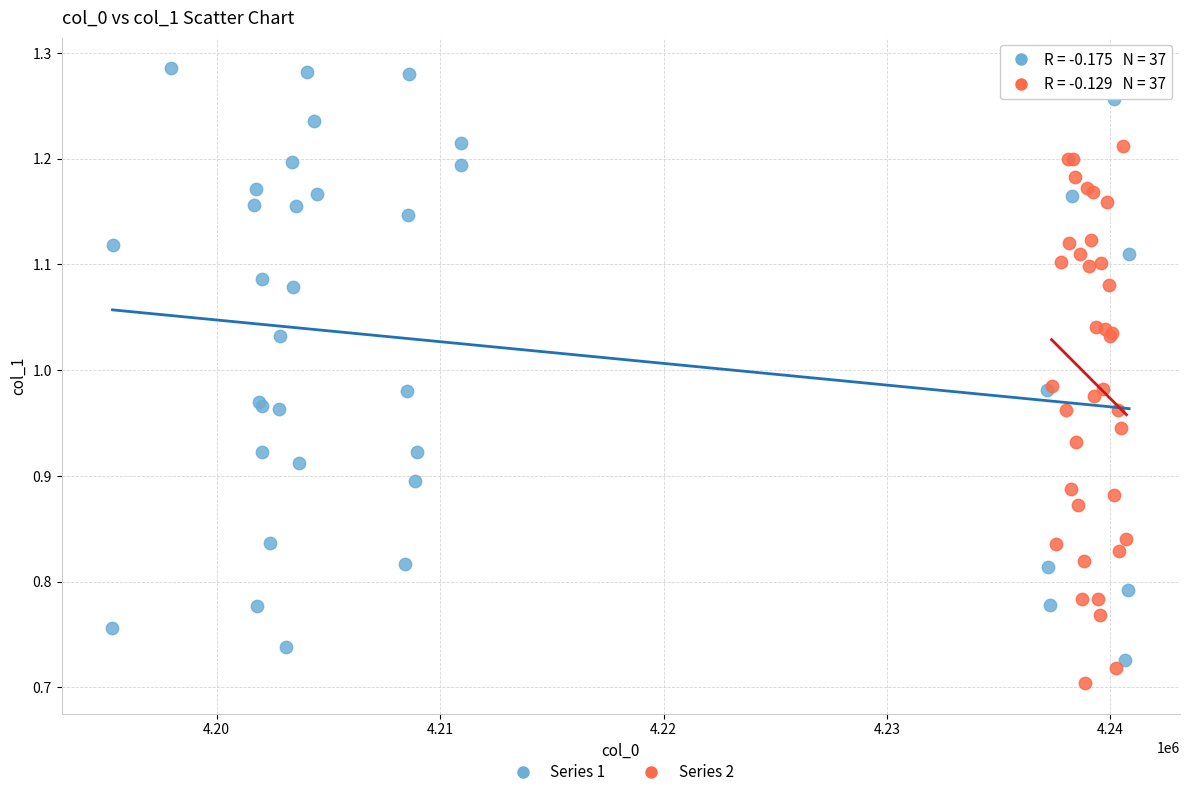

Which series has the largest Y range (max minus min)?

Series 1